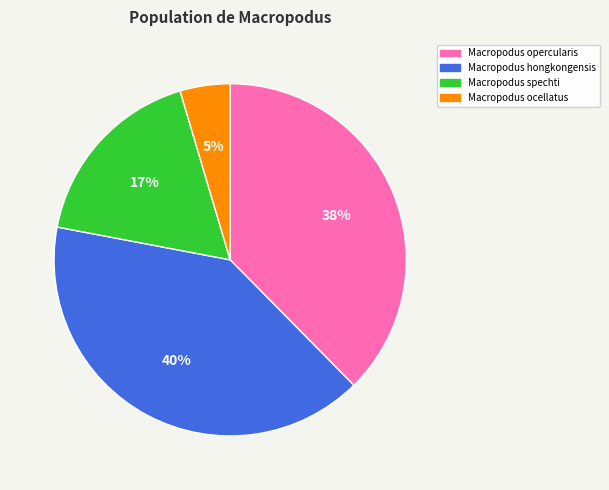

Is there a majority slice in this chart?

No